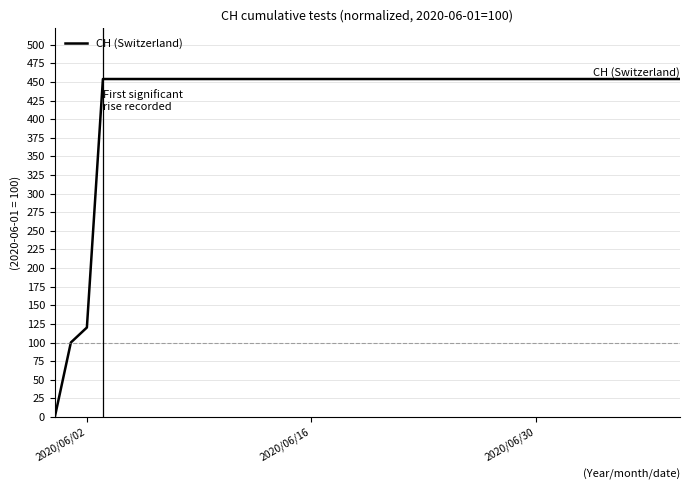

What is the maximum value shown in the chart?

454.0